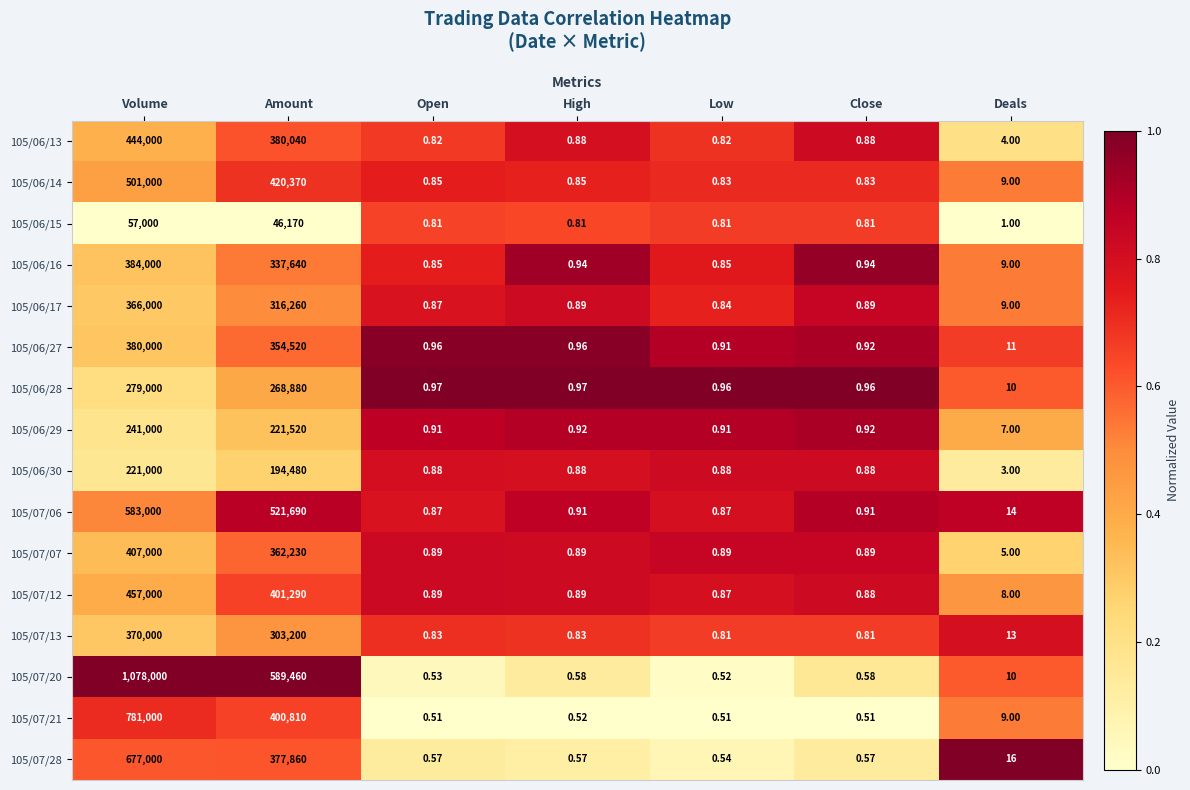

Is the value of 105/06/16 at Amount greater than the value of 105/07/07 at Deals?

Yes